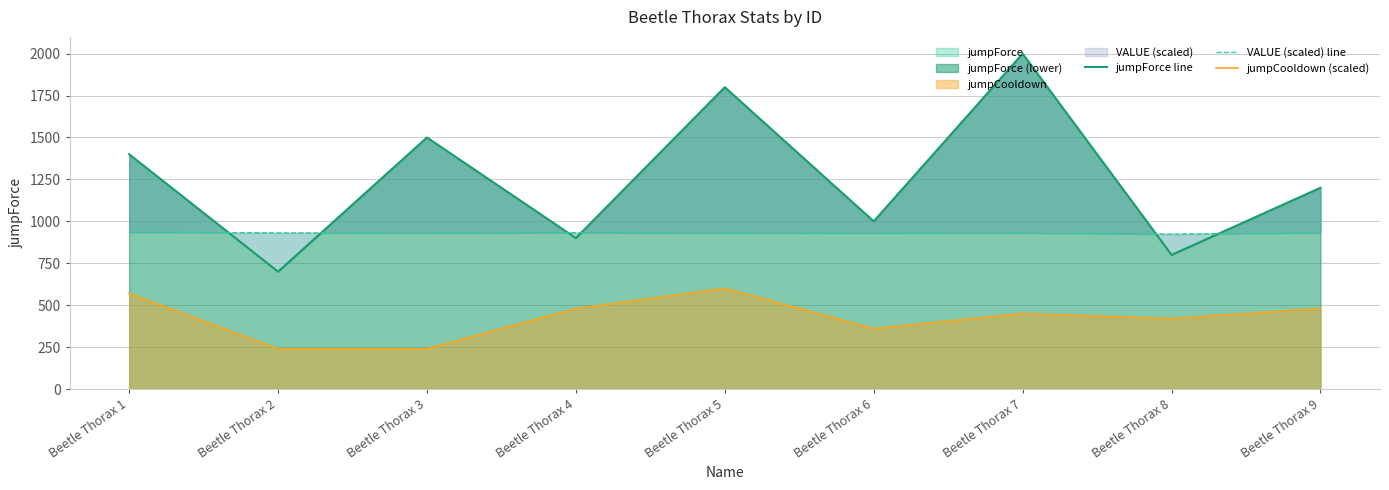

What is the total value across all series at Beetle Thorax 8?

2143.9